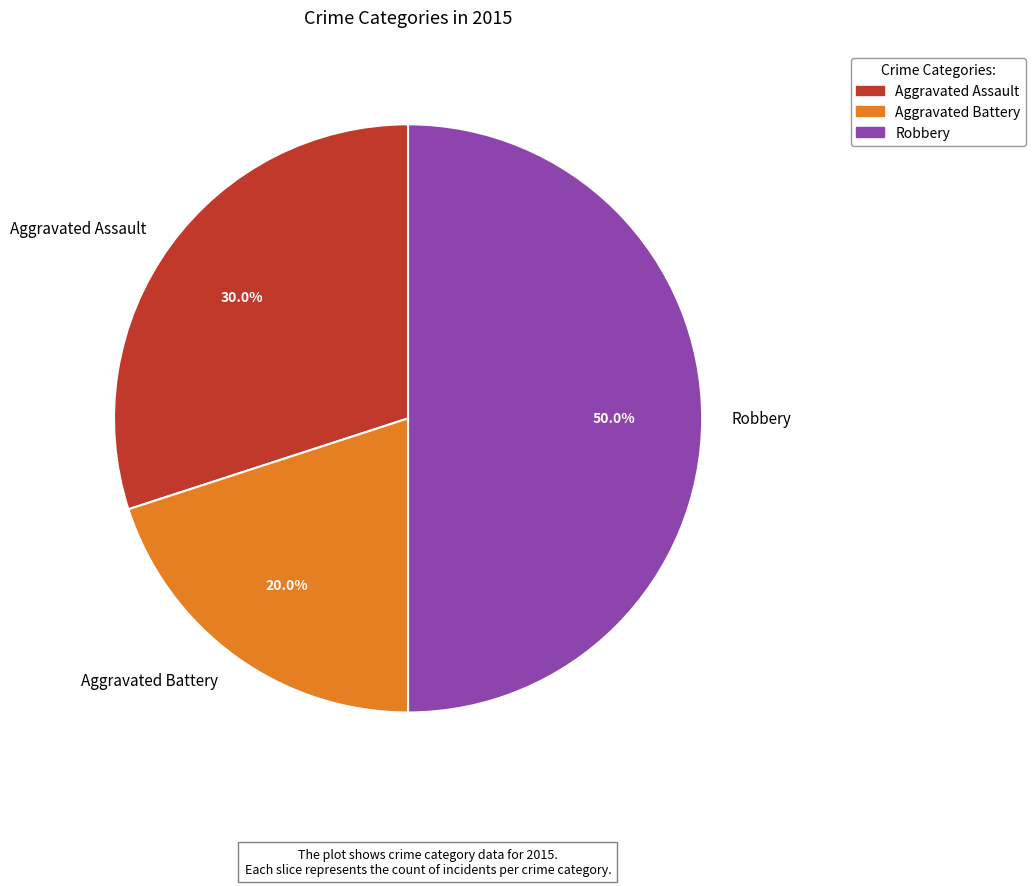

Approximately how many times larger is the value at Robbery compared to Aggravated Battery?

2.5